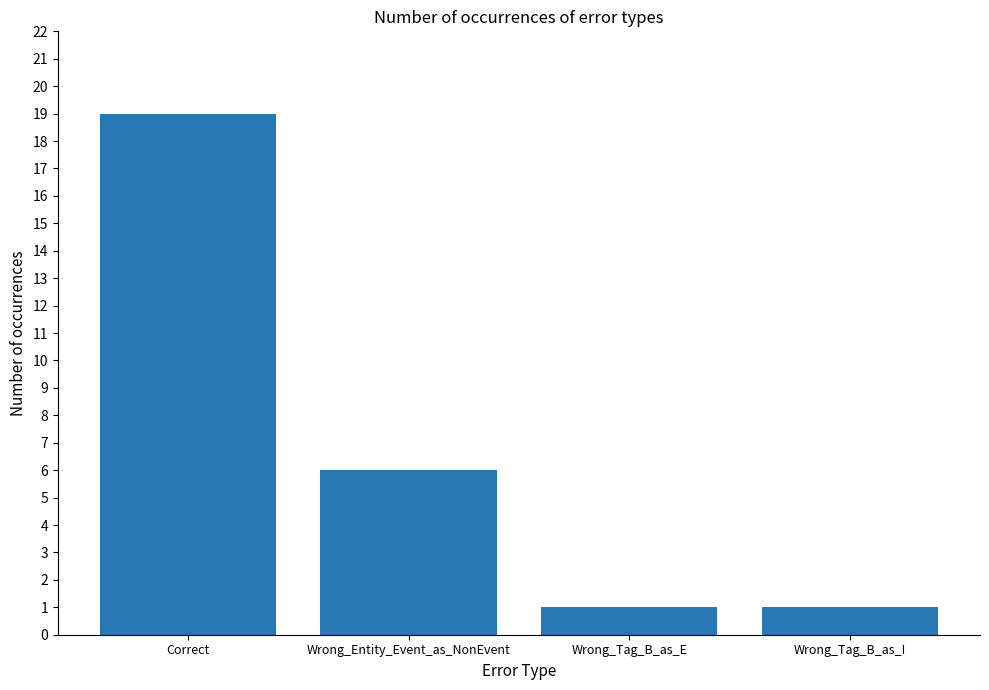

The chart shows a value of 6 at Wrong_Entity_Event_as_NonEvent. True or false?

True